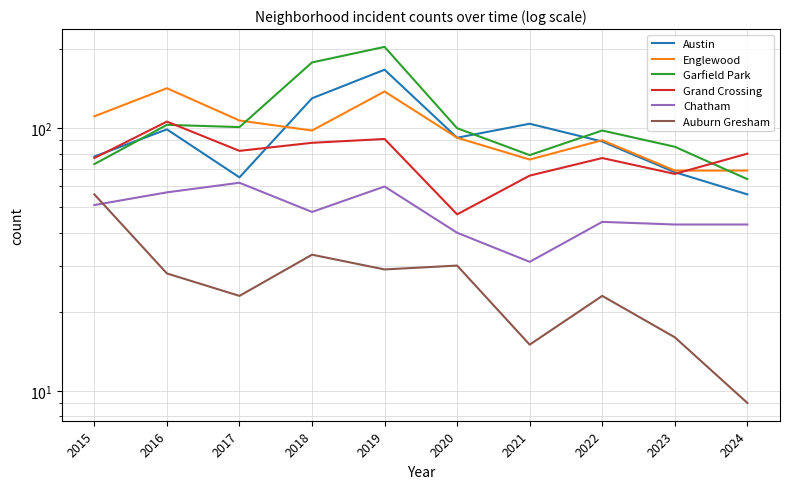

At which category does Austin reach its first local peak?

2016